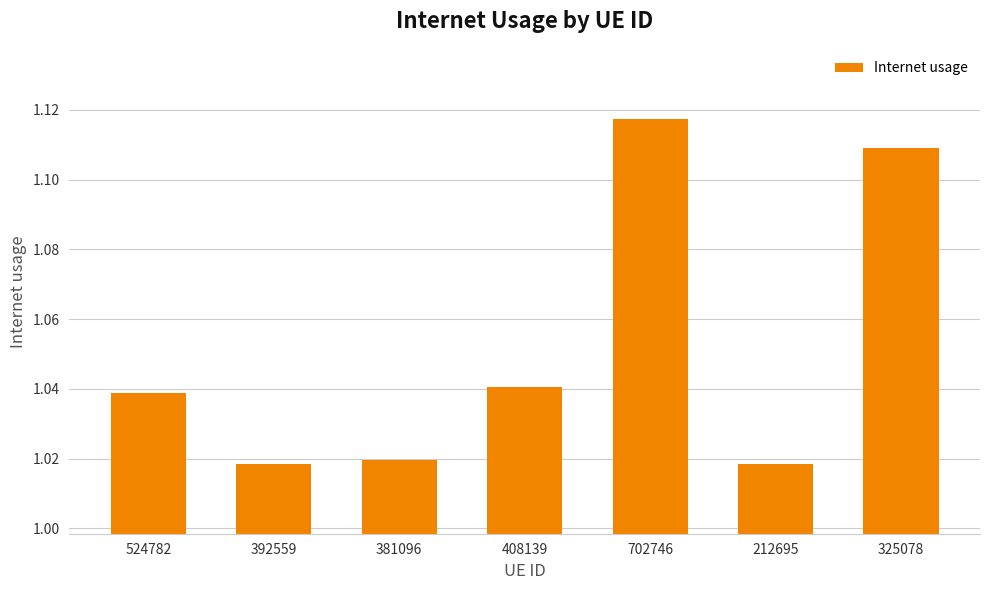

Are the bars grouped side by side (vs. stacked)?

No